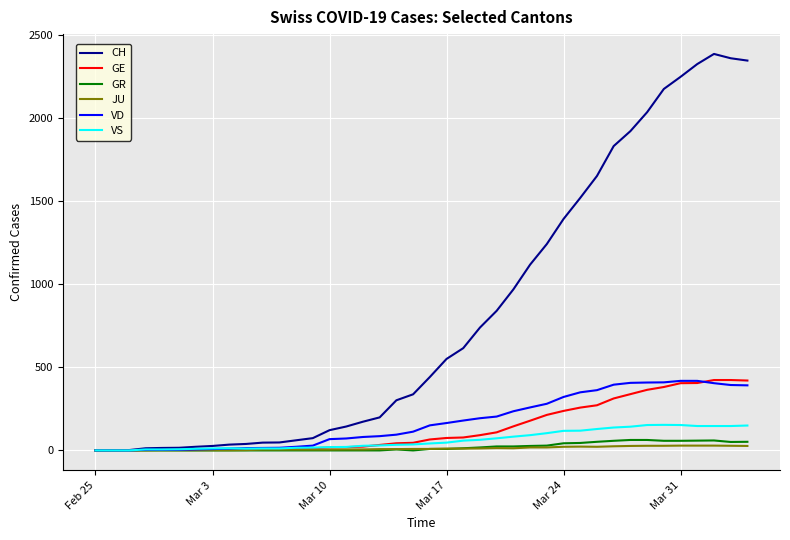

Which series has the largest total across all categories?

CH